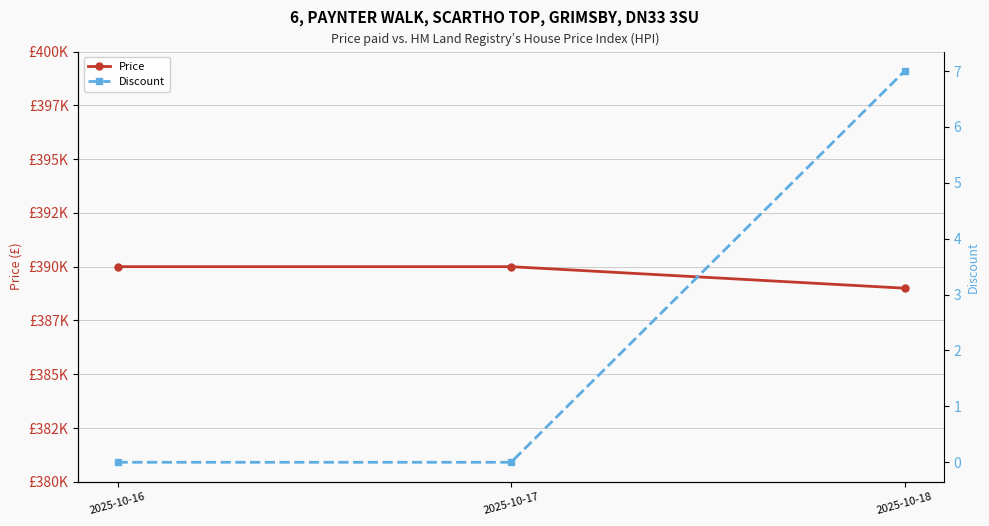

How many values in the Discount series exceed 0?

1